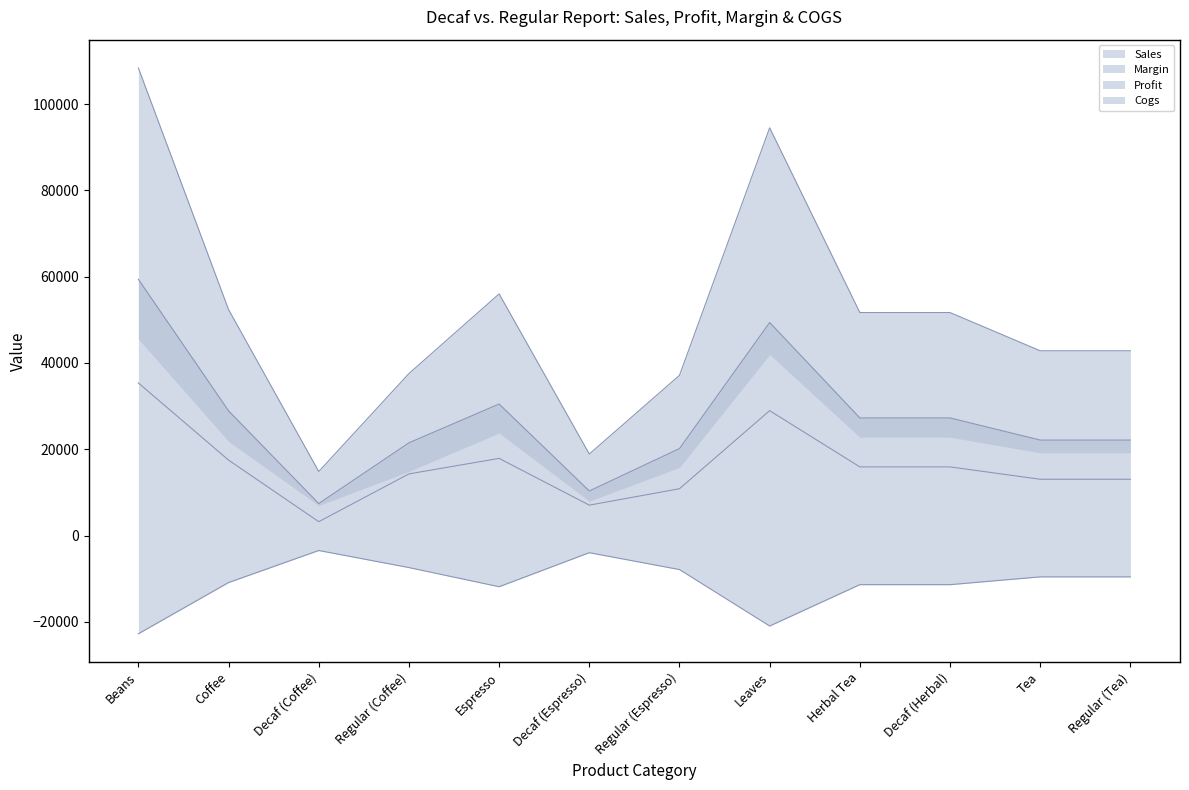

What value does the Cogs series have at Decaf (Coffee)?

-3474